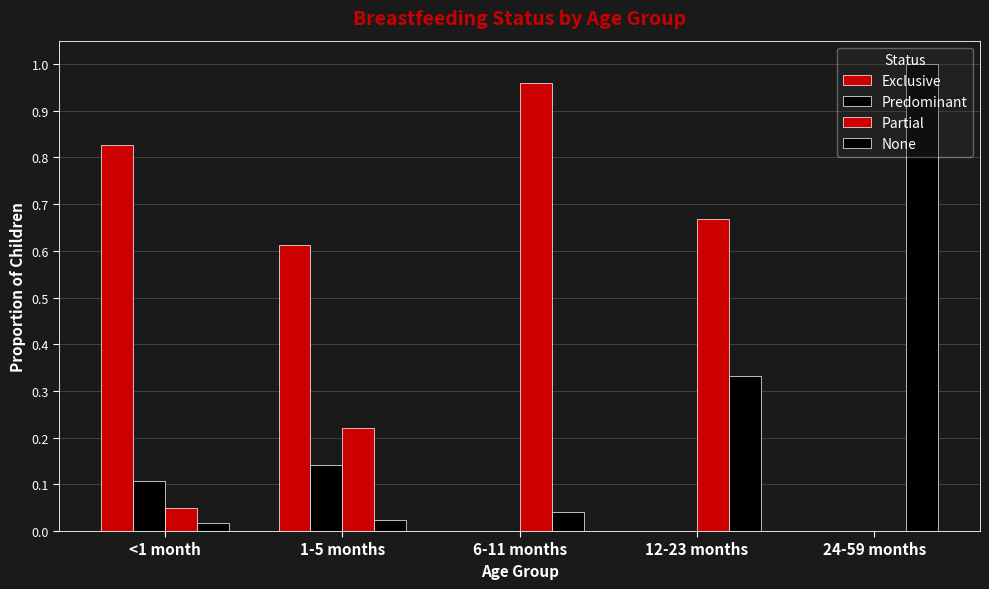

At which category is the sum across all series the highest?

6-11 months